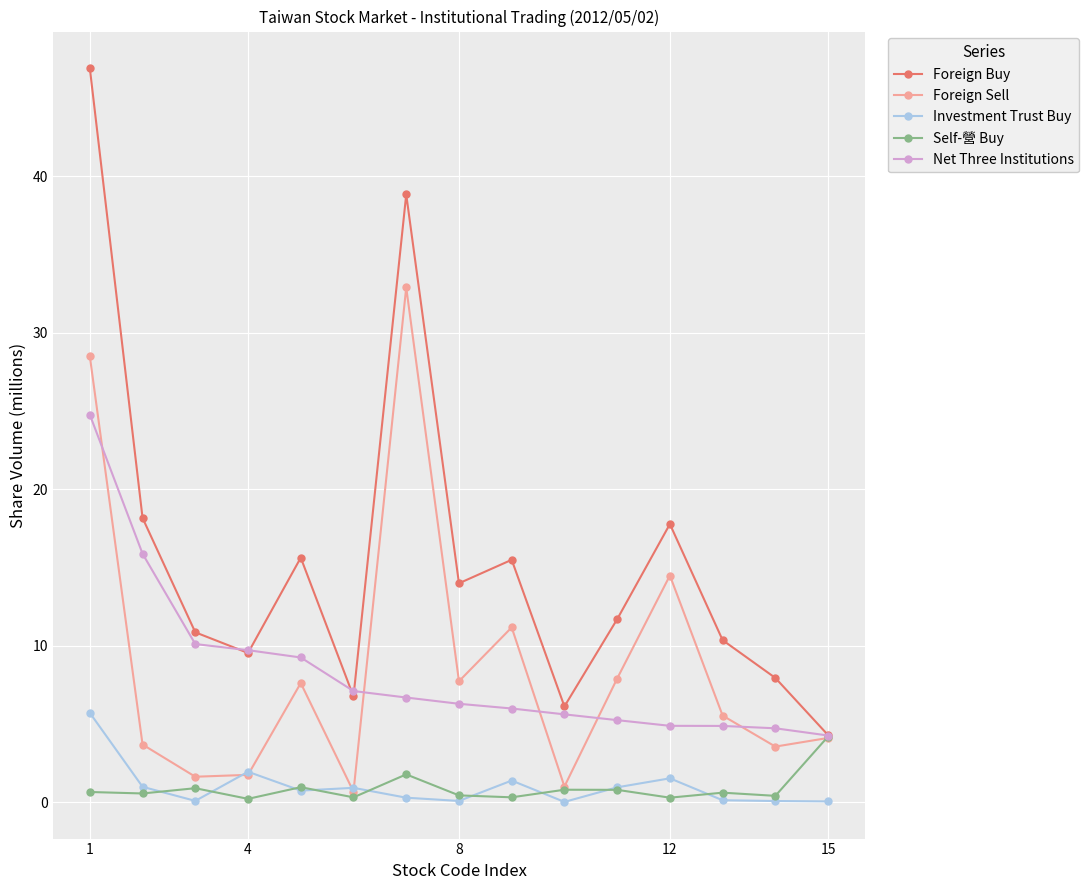

What is the average value of the Foreign Sell series?

8.8